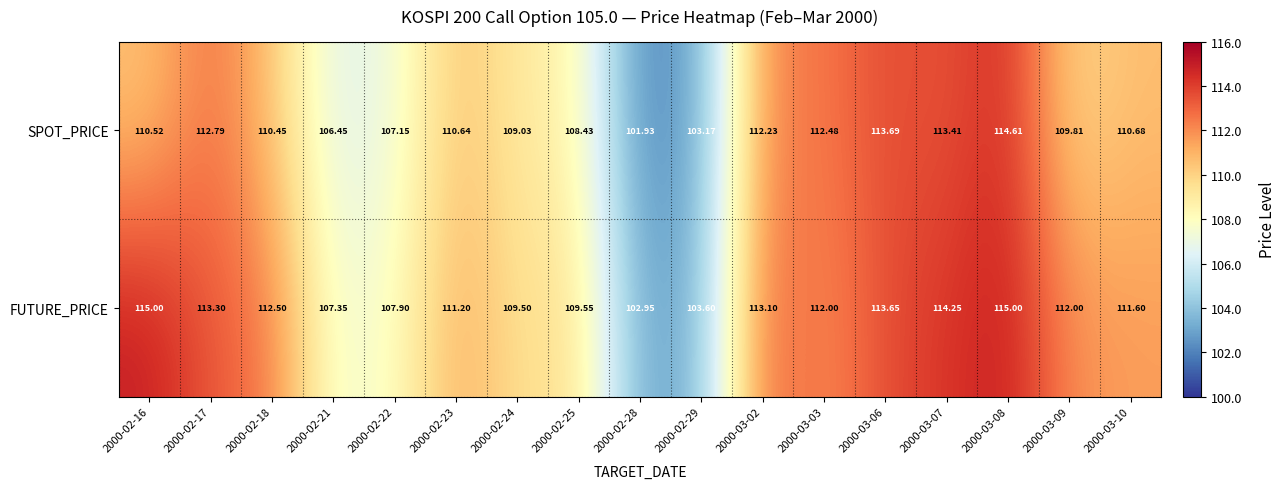

Rank the series by their maximum value, from highest to lowest.

FUTURE_PRICE, SPOT_PRICE